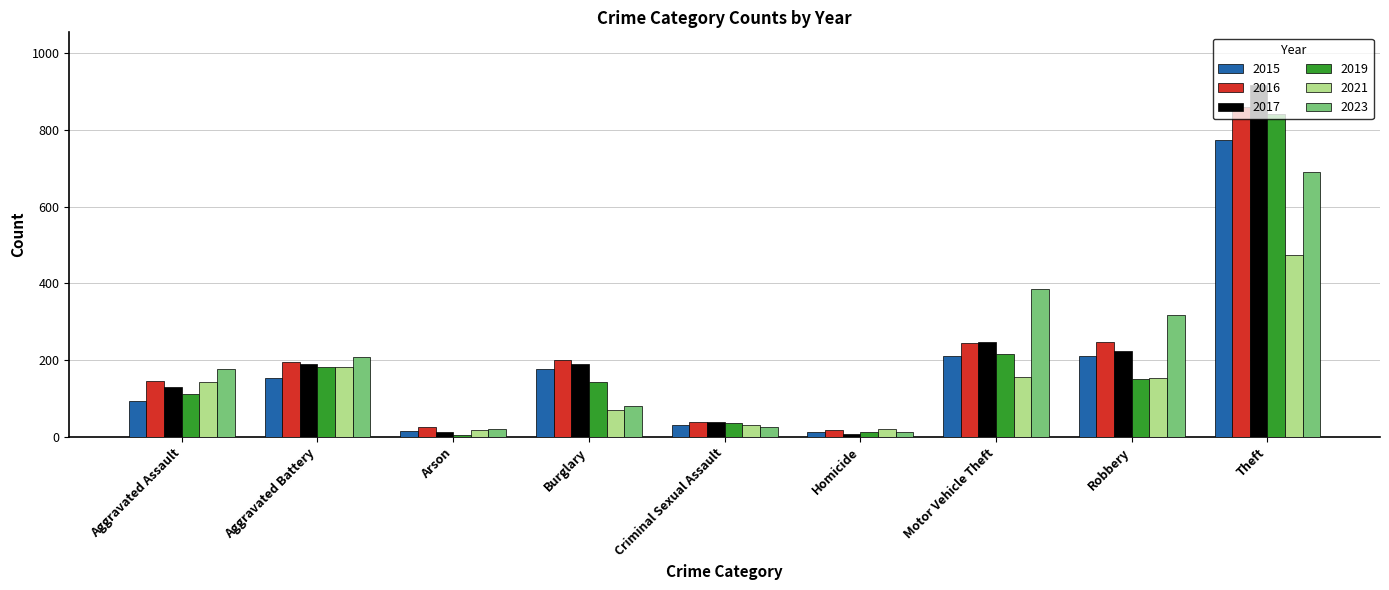

How many bars are there in total?

54